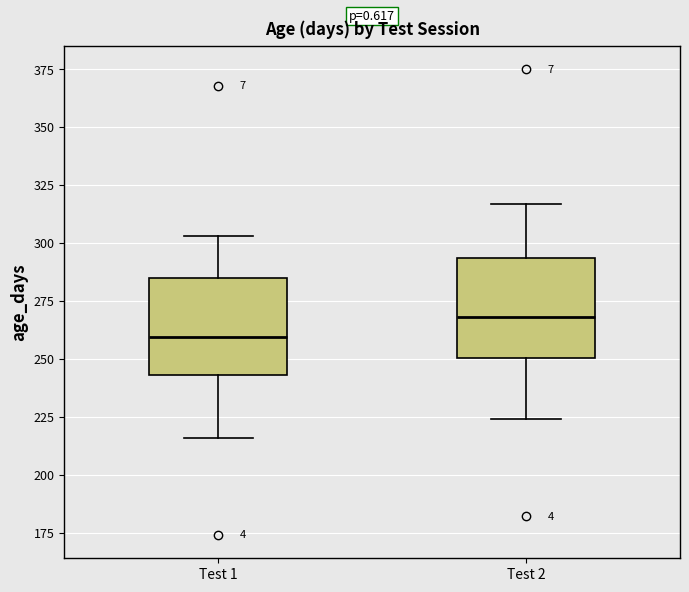

Reading left to right, read every box against the y-axis: the position of its median line, the range the box covers, and the ends of its whiskers. The values are not printed on the chart, so give them approximately, as read against the axis.

Test 1: median 260, box 245 to 285, whiskers 215 to 305
Test 2: median 270, box 250 to 295, whiskers 225 to 315